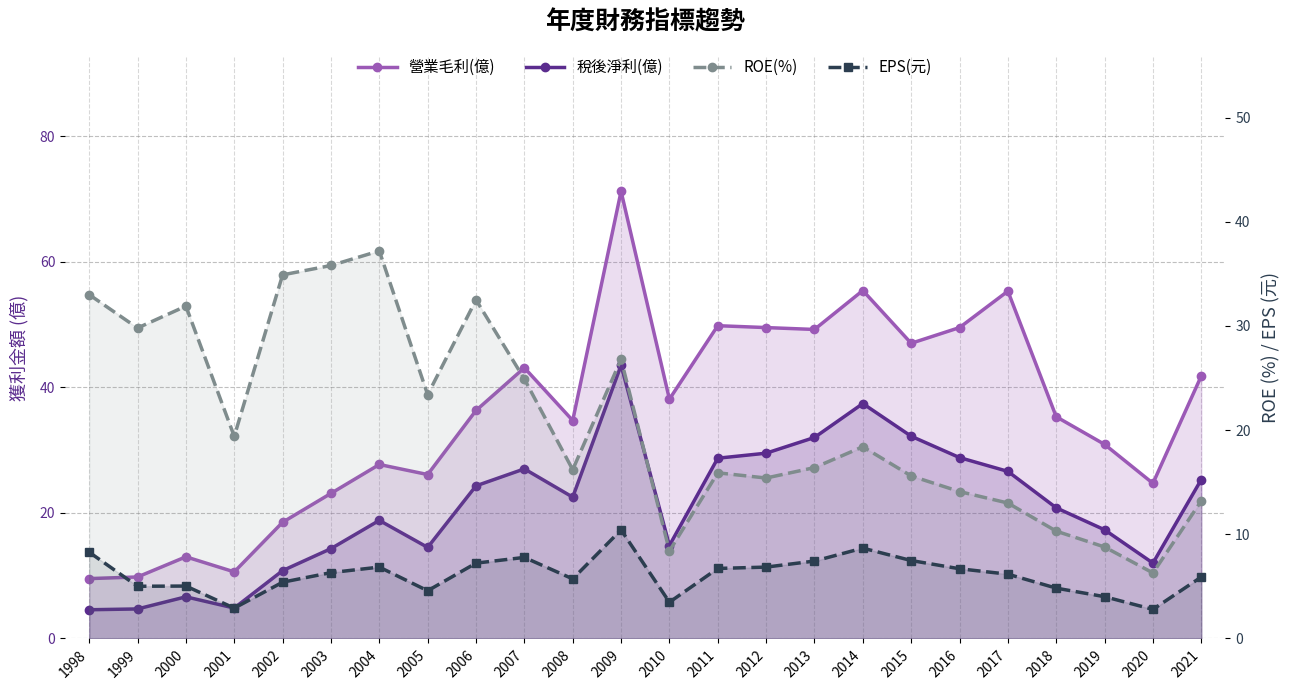

What are all the series names shown in the legend?

營業毛利(億), 稅後淨利(億), ROE(%), EPS(元)